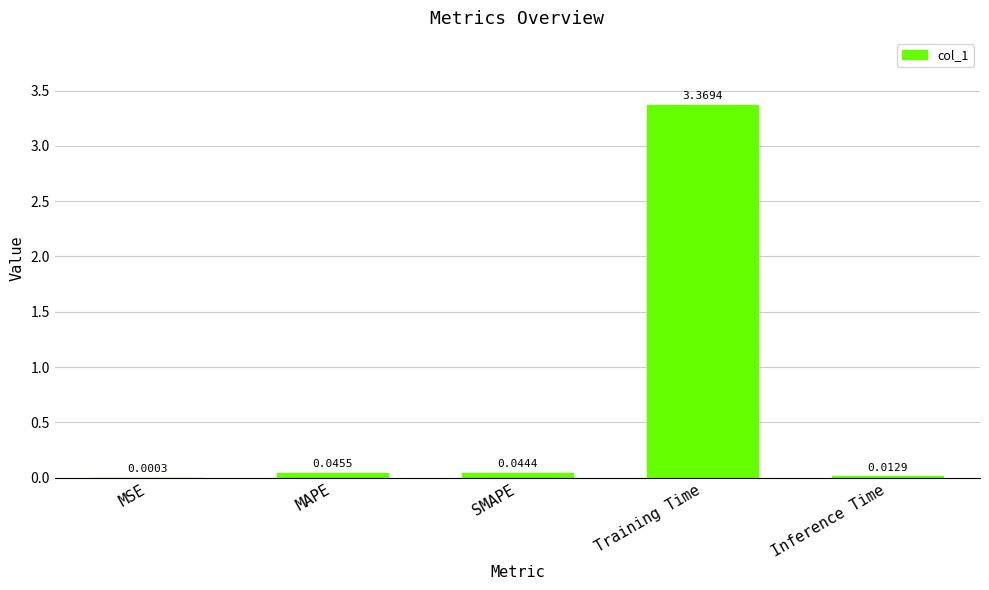

What is the sum of all values?

3.5